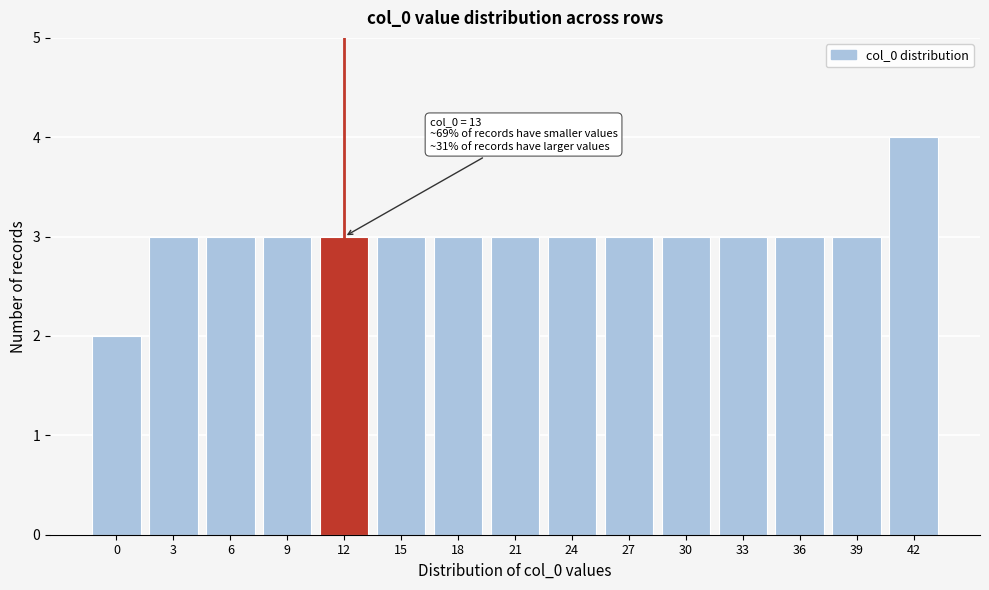

Reading left to right, transcribe all the data shown in this chart.

0=2	3=3	6=3	9=3	12=3	15=3	18=3	21=3	24=3	27=3	30=3	33=3	36=3	39=3	42=4